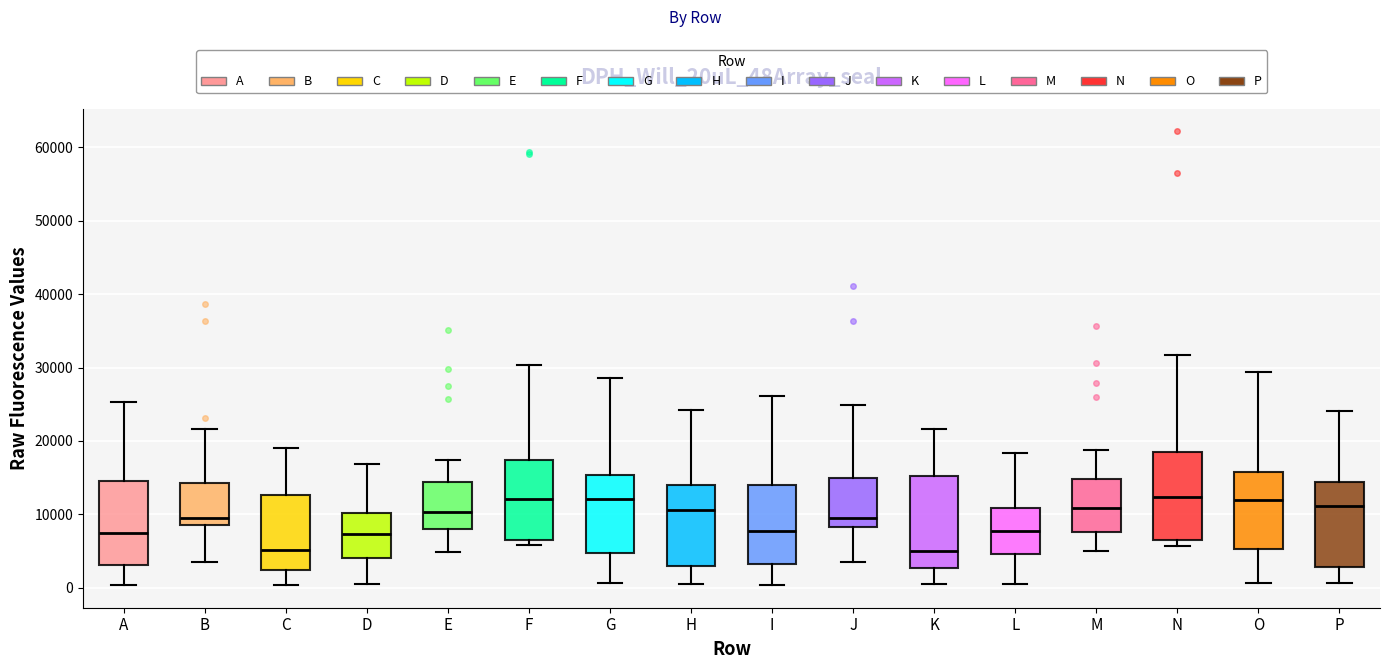

Where does the upper whisker of the box for L end on the y-axis? The values are not printed on the chart, so give them approximately, as read against the axis.

18000